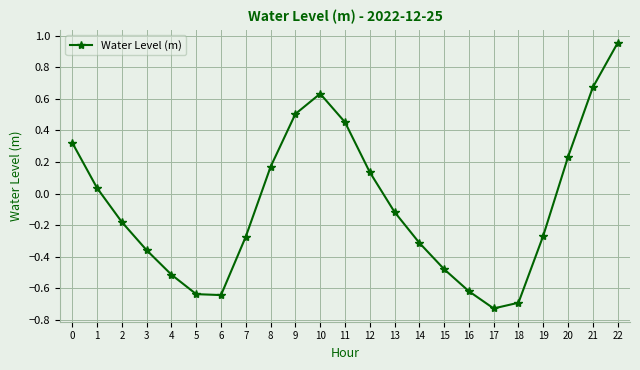

True or false: the data shows -0.3 at 7.

True